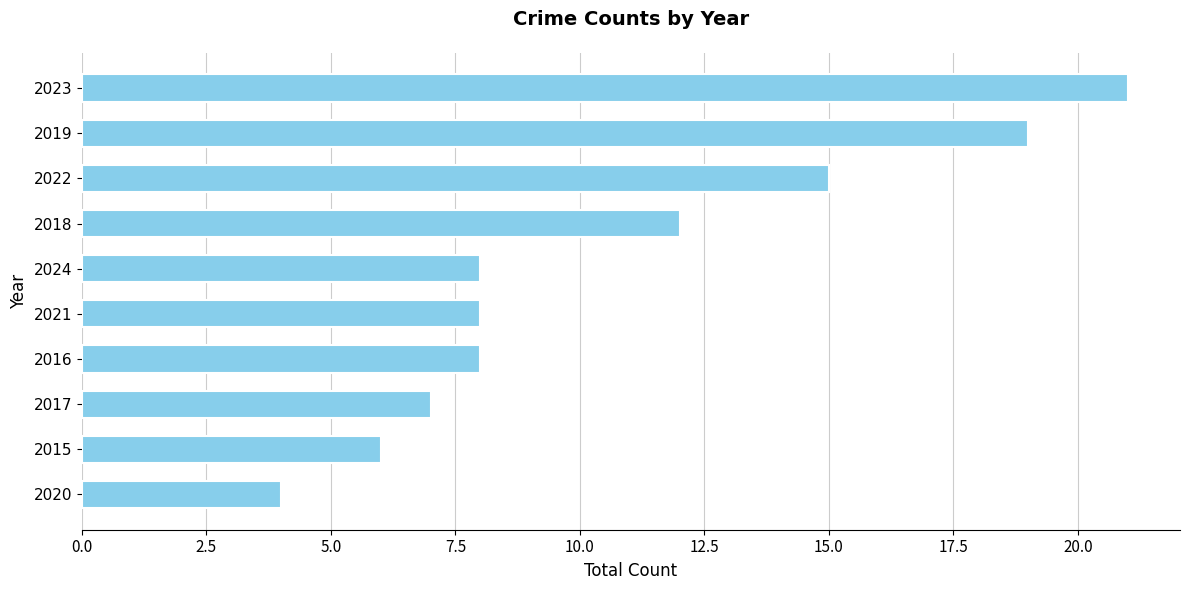

The chart shows a value of 15 at 2022. True or false?

True